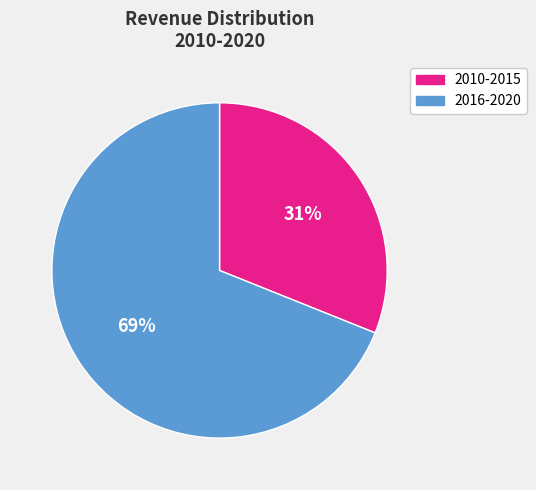

Which slice is the largest?

2016-2020